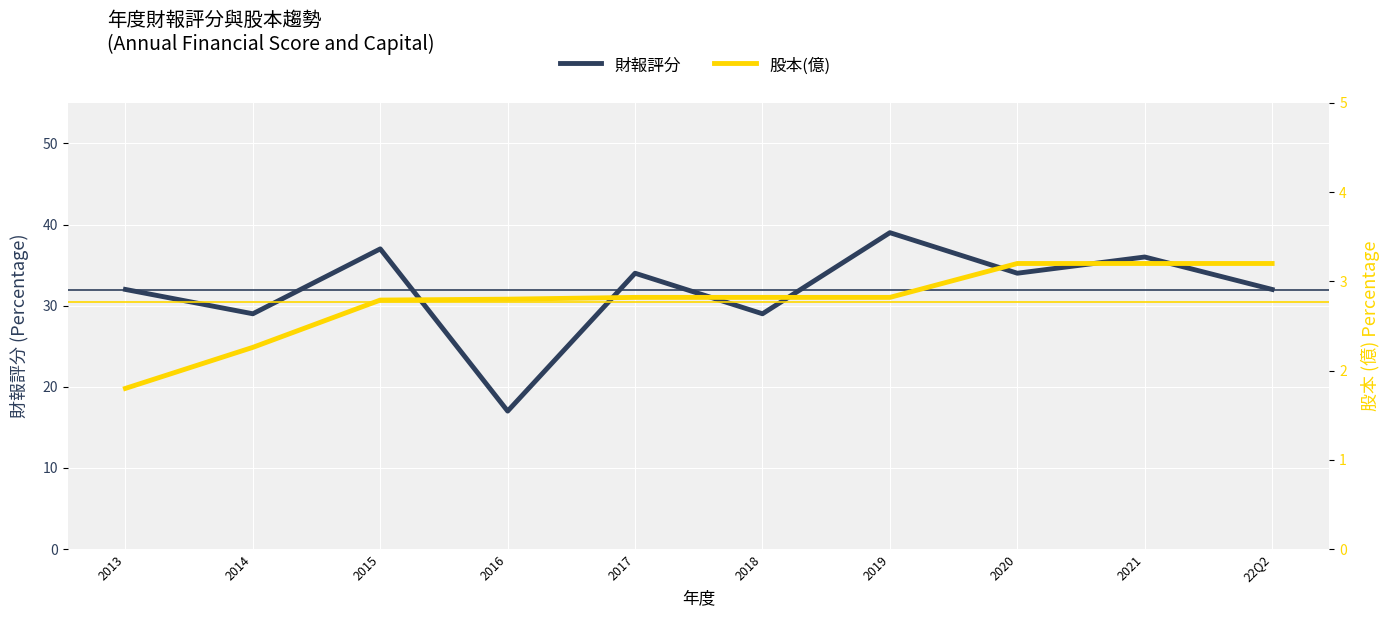

Which series has the largest total across all categories?

財報評分